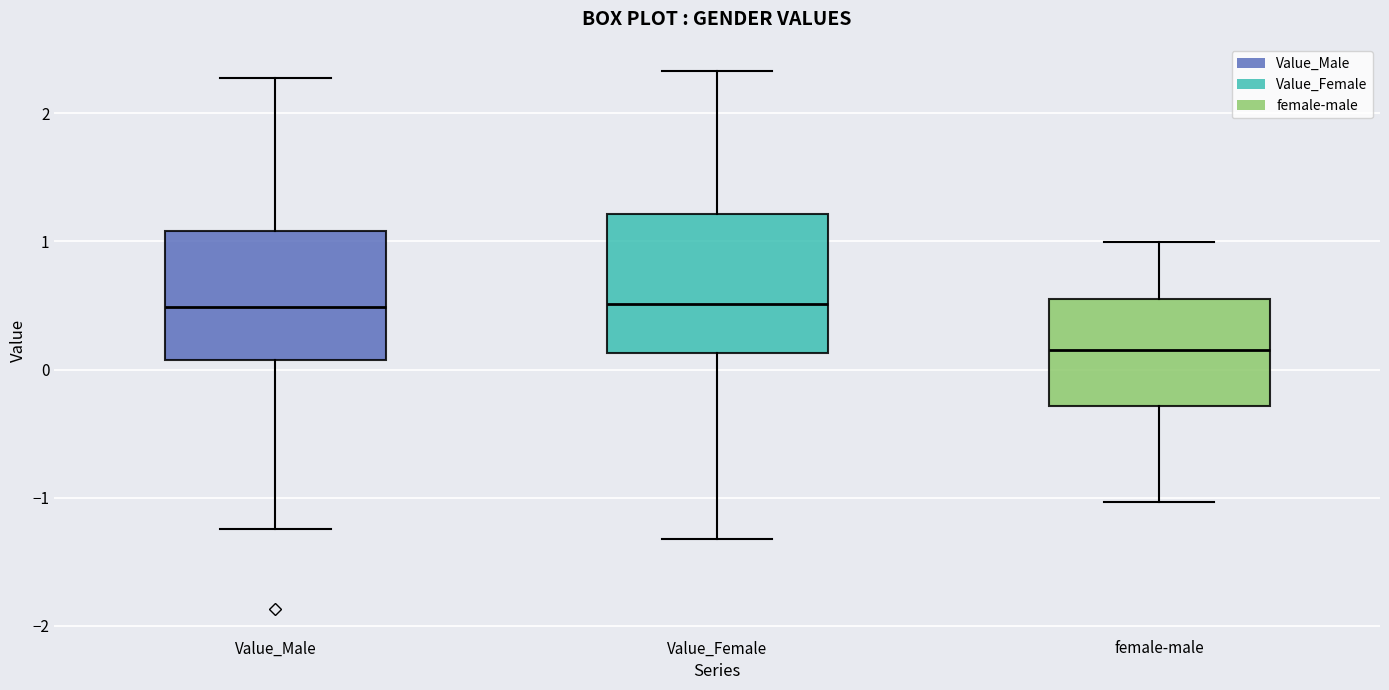

Where is the upper edge of the box for female-male on the y-axis? The values are not printed on the chart, so give them approximately, as read against the axis.

0.5